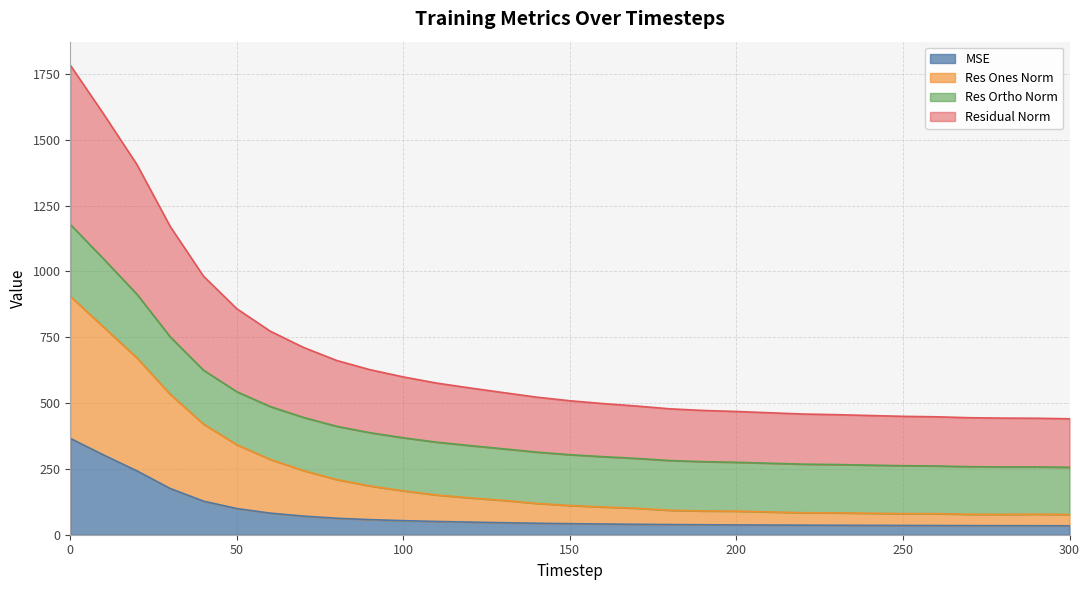

True or false: mse has a value of 58.0 at 140.

False